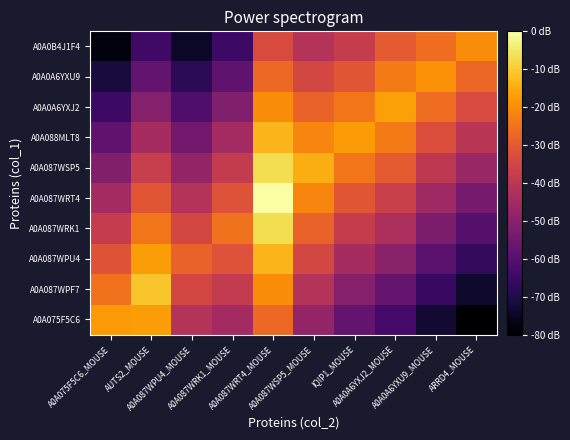

At which category is the sum across all series the highest?

A0A087WRT4_MOUSE